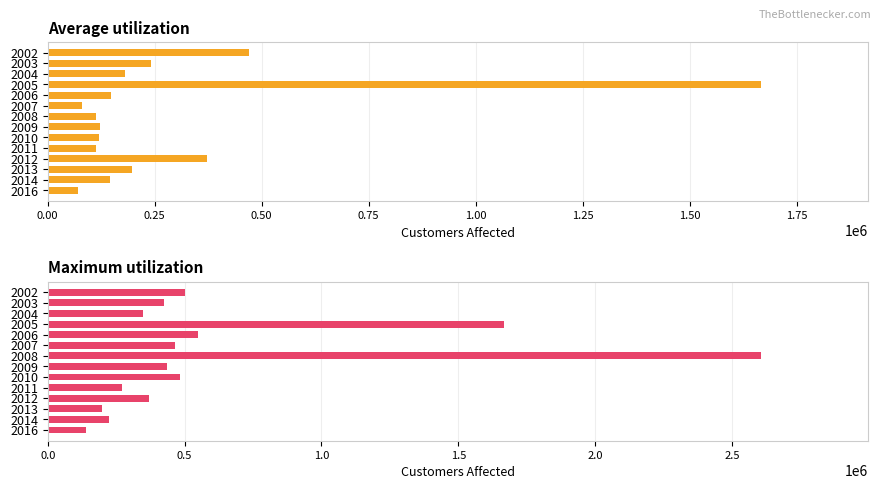

Reading left to right, extract all data points from this chart.

Average utilization: 469375.7	241000.0	181489.9	1667316.0	147499.5	81178.0	112014.7	121278.0	120000.0	111807.6	371526.0	197287.0	145013.2	70000.0
Maximum utilization: 502809.2	425000.0	349500.0	1667316.0	550000.0	464795.0	2606931.0	437500.0	481805.8	272880.0	371526.0	197287.0	222837.2	138211.4